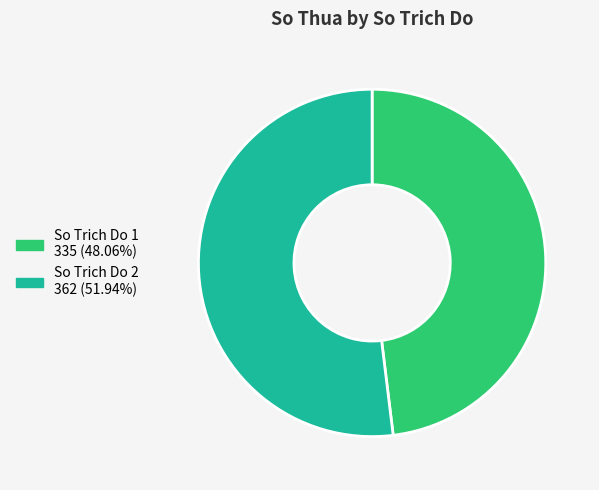

Is there a majority slice in this chart?

Yes